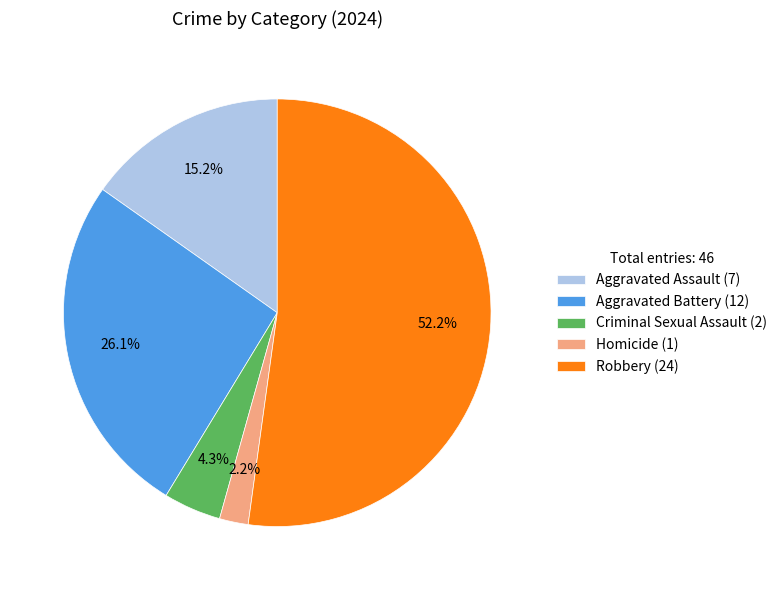

Approximately how many times larger is the value at Homicide compared to Aggravated Battery?

0.1